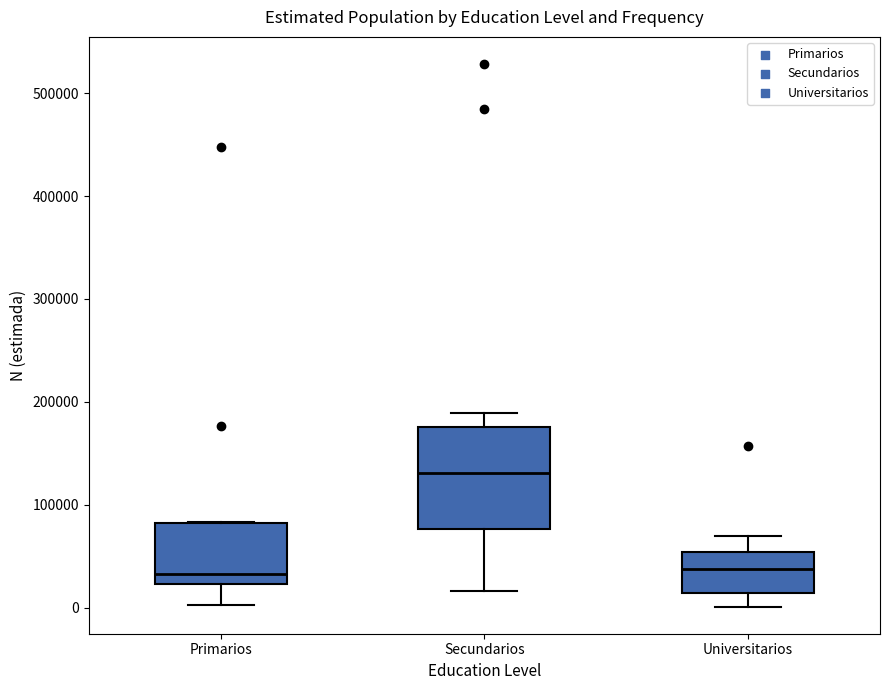

Which box is the tallest, from its lower edge to its upper edge?

Secundarios